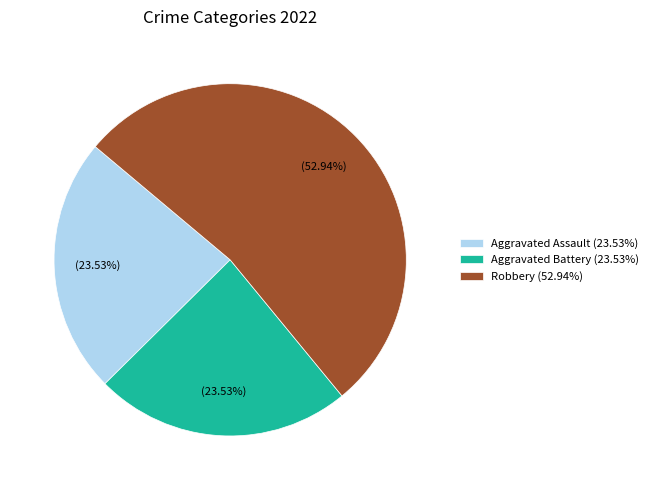

To the nearest percent, what is the average slice percentage?

33%